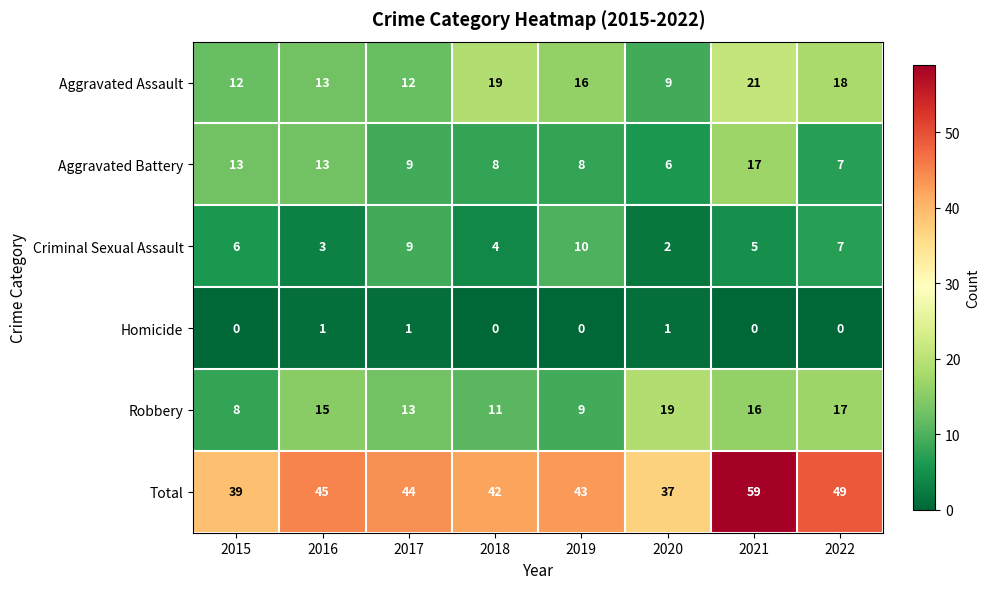

The Homicide series shows 1 at 2015. True or false?

False